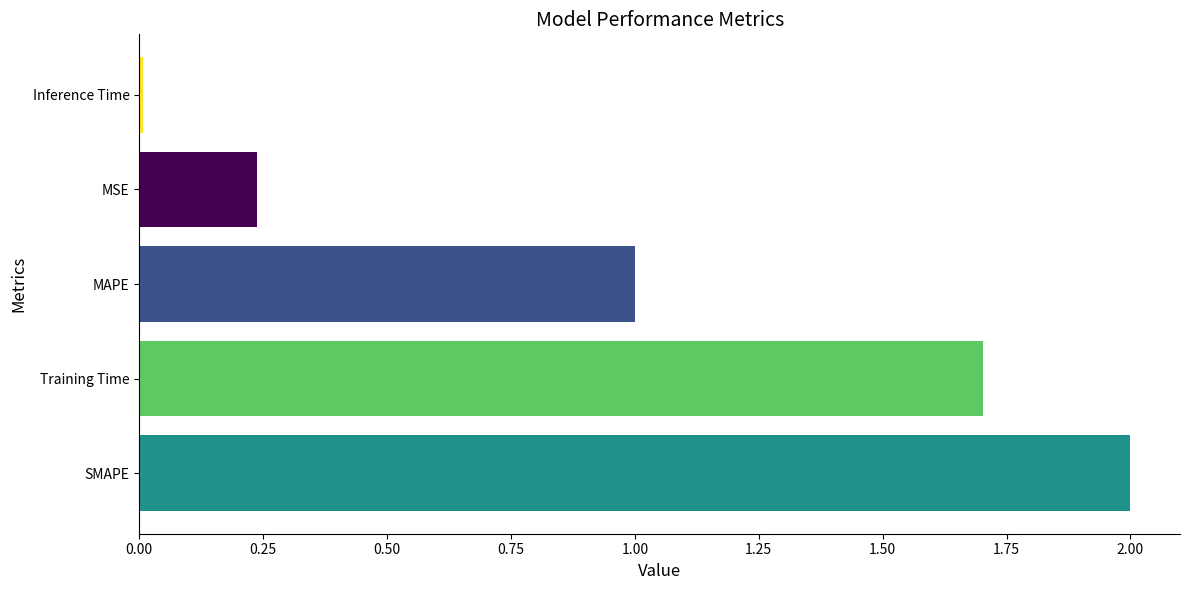

True or false: the data shows 1.0 at MAPE.

True